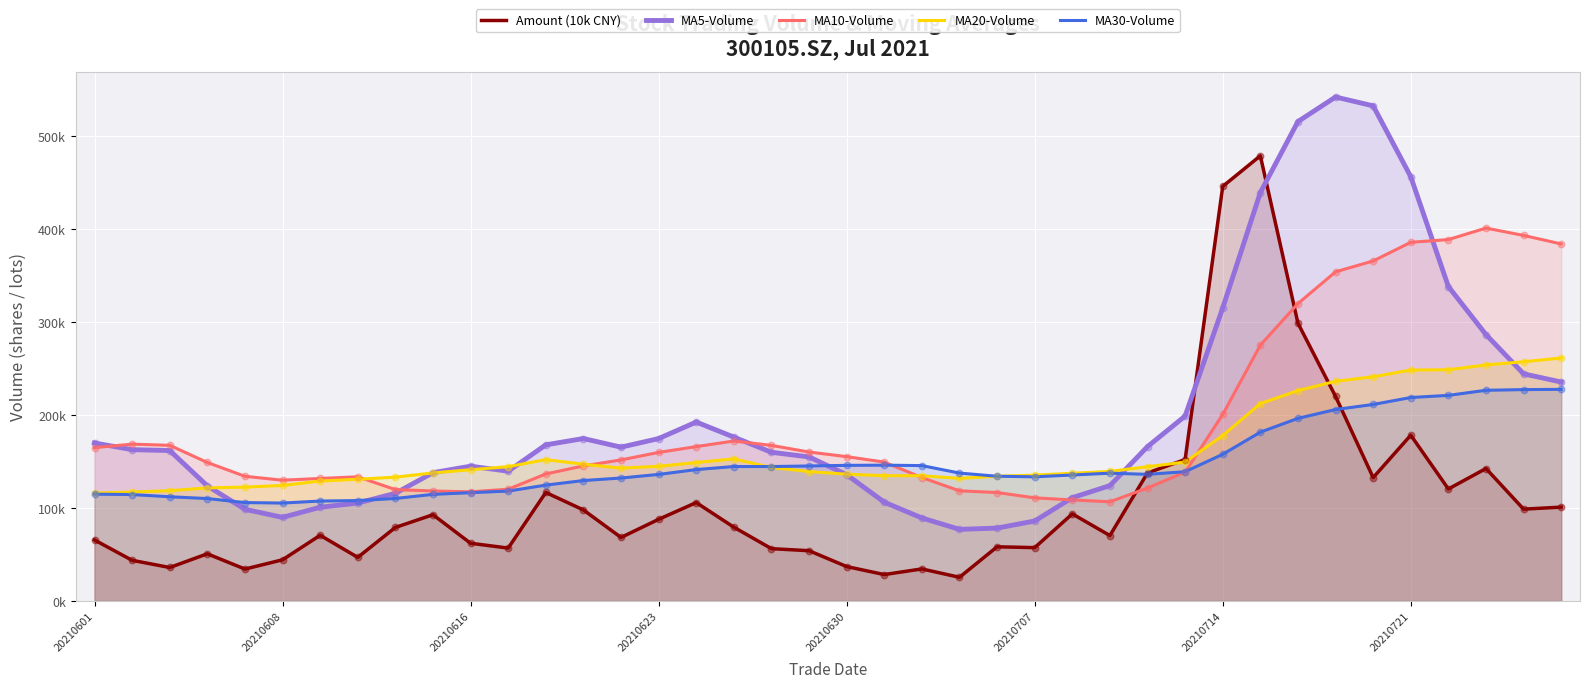

Which series has the largest total across all categories?

MA5-Volume